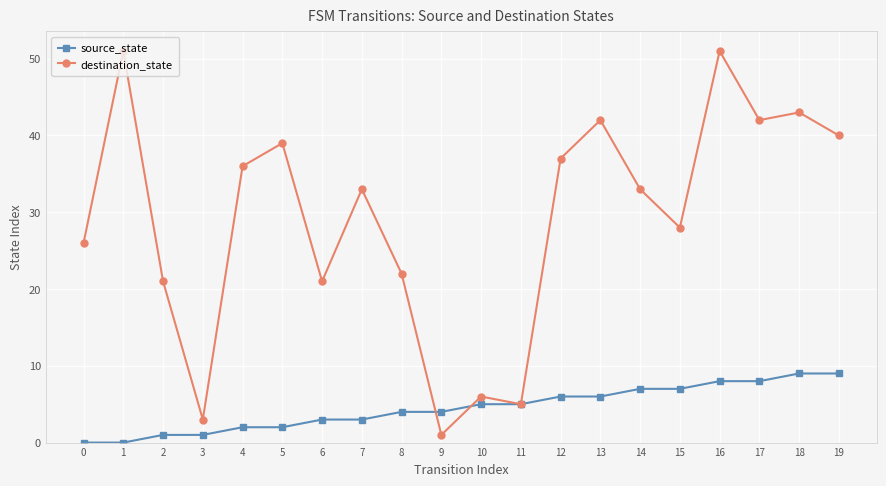

Does the chart have visible grid lines?

Yes